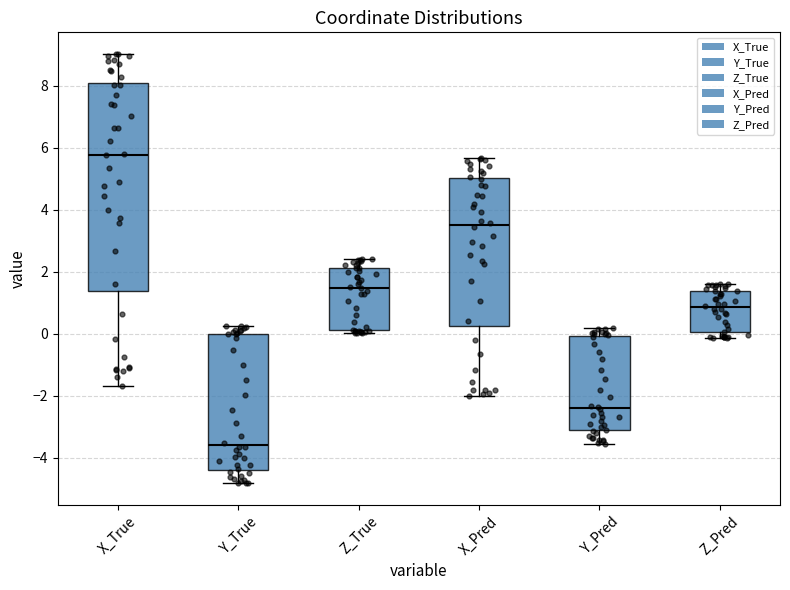

Reading left to right, transcribe this box plot: for each box, give where its median line is, the range the box spans, and where its two whiskers end, as read against the y-axis. The values are not printed on the chart, so give them approximately, as read against the axis.

X_True: median 5.8, box 1.4 to 8.0, whiskers -1.6 to 9.0
Y_True: median -3.6, box -4.4 to 0.0, whiskers -4.8 to 0.2
Z_True: median 1.4, box 0.2 to 2.2, whiskers 0.0 to 2.4
X_Pred: median 3.6, box 0.2 to 5.0, whiskers -2.0 to 5.6
Y_Pred: median -2.4, box -3.0 to 0.0, whiskers -3.6 to 0.2
Z_Pred: median 0.8, box 0.0 to 1.4, whiskers -0.2 to 1.6